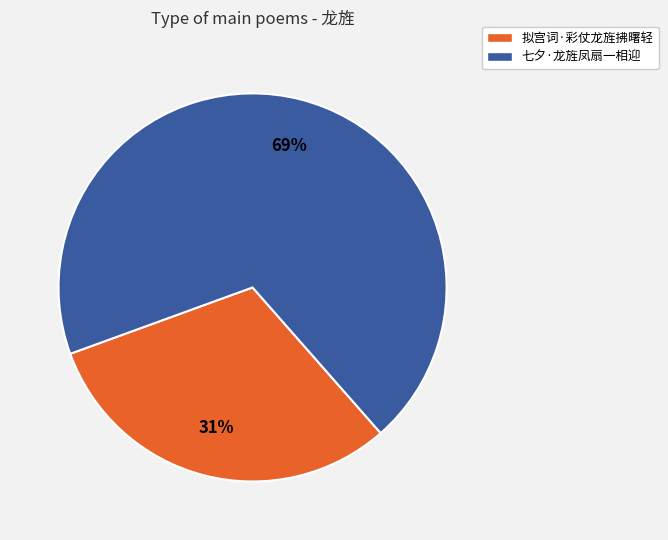

To the nearest percent, what is the combined percentage of 拟宫词·彩仗龙旌拂曙轻 and 七夕·龙旌凤扇一相迎?

100%